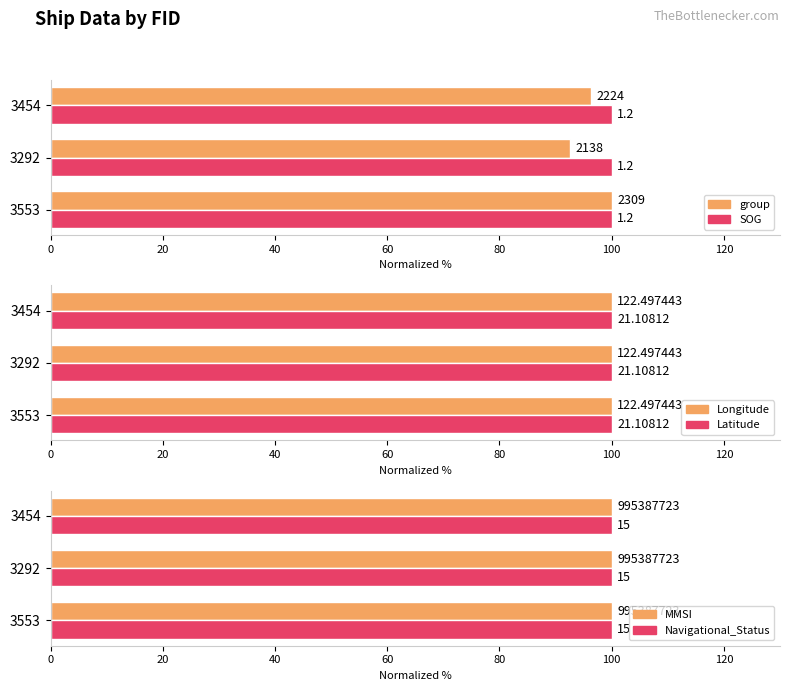

What is the difference between the maximum and second lowest values in the group series?

3.7